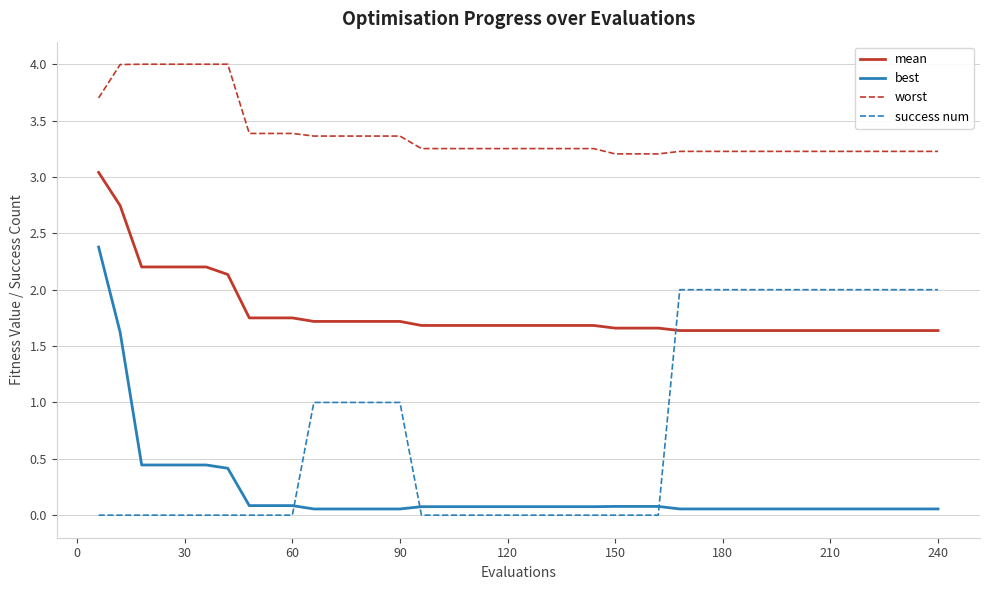

What is the highest value of the mean series?

3.0